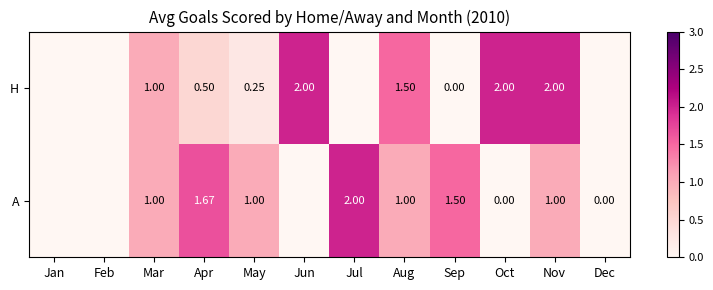

Rank the series at Sep from highest to lowest value.

A, H